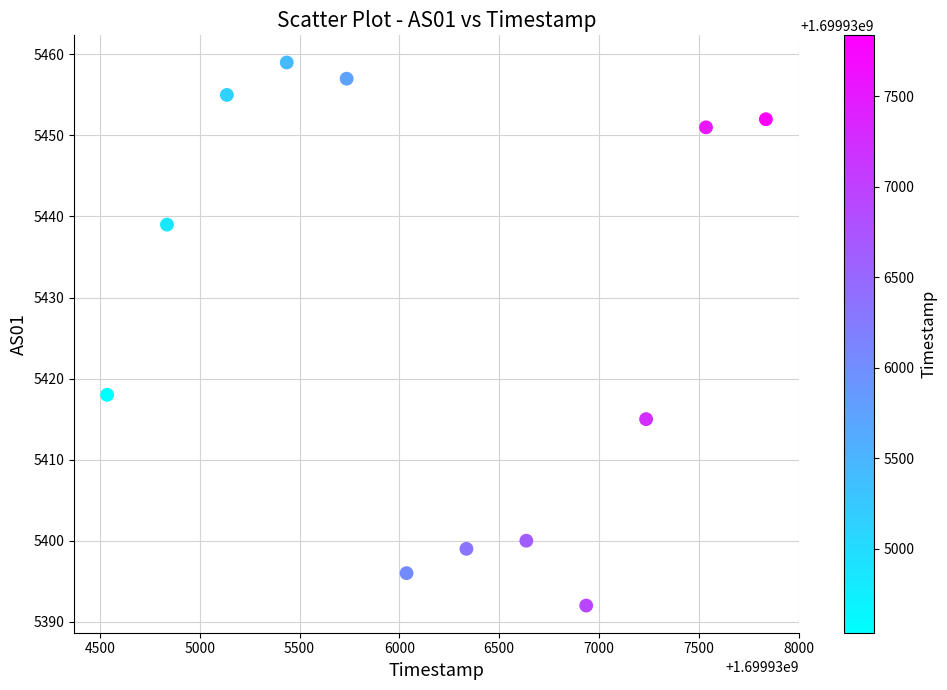

What is the range of Y values (max minus min)?

67